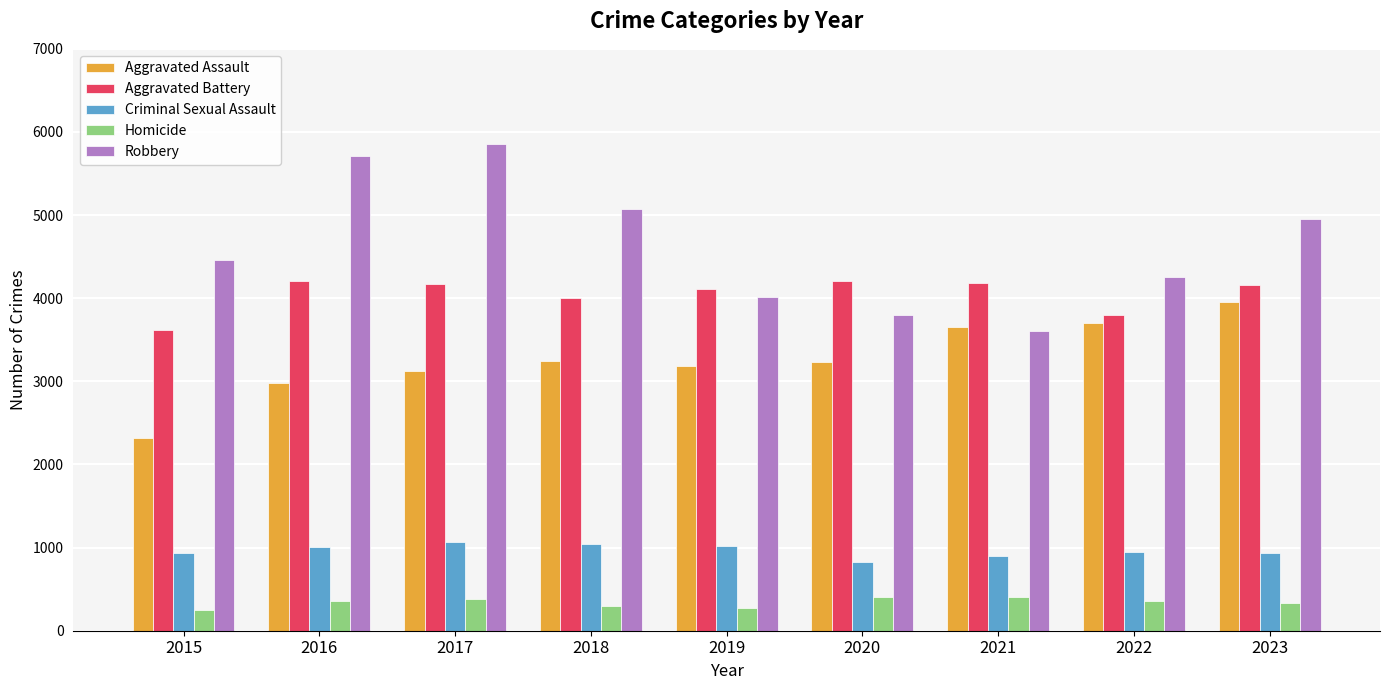

Which series changed the most between 2016 and 2020?

Robbery